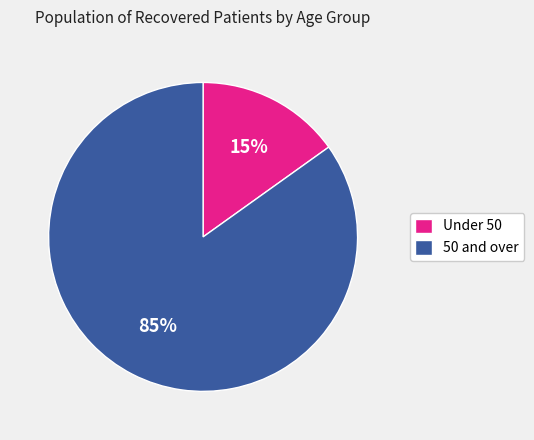

To the nearest percent, what portion does 50 and over represent?

85%